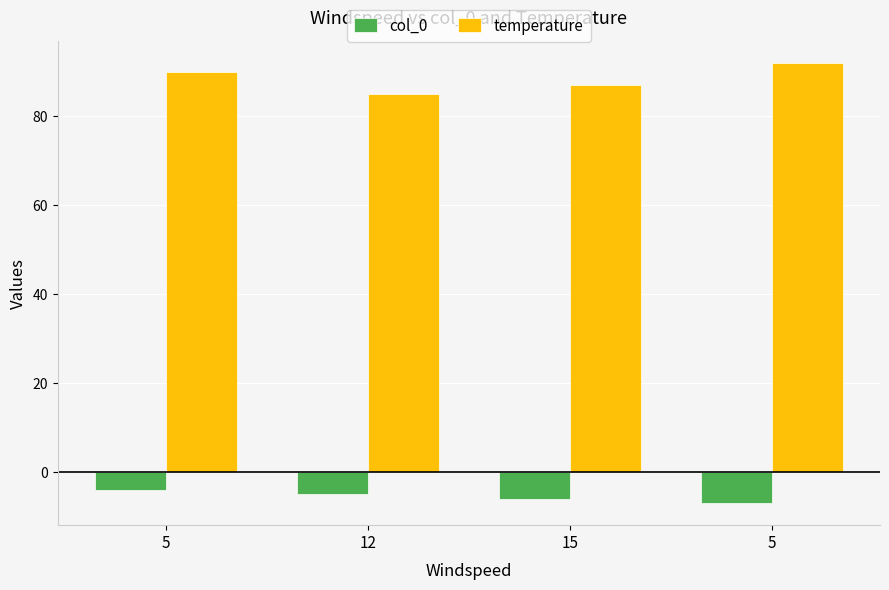

The temperature series shows 85 at 12. True or false?

True